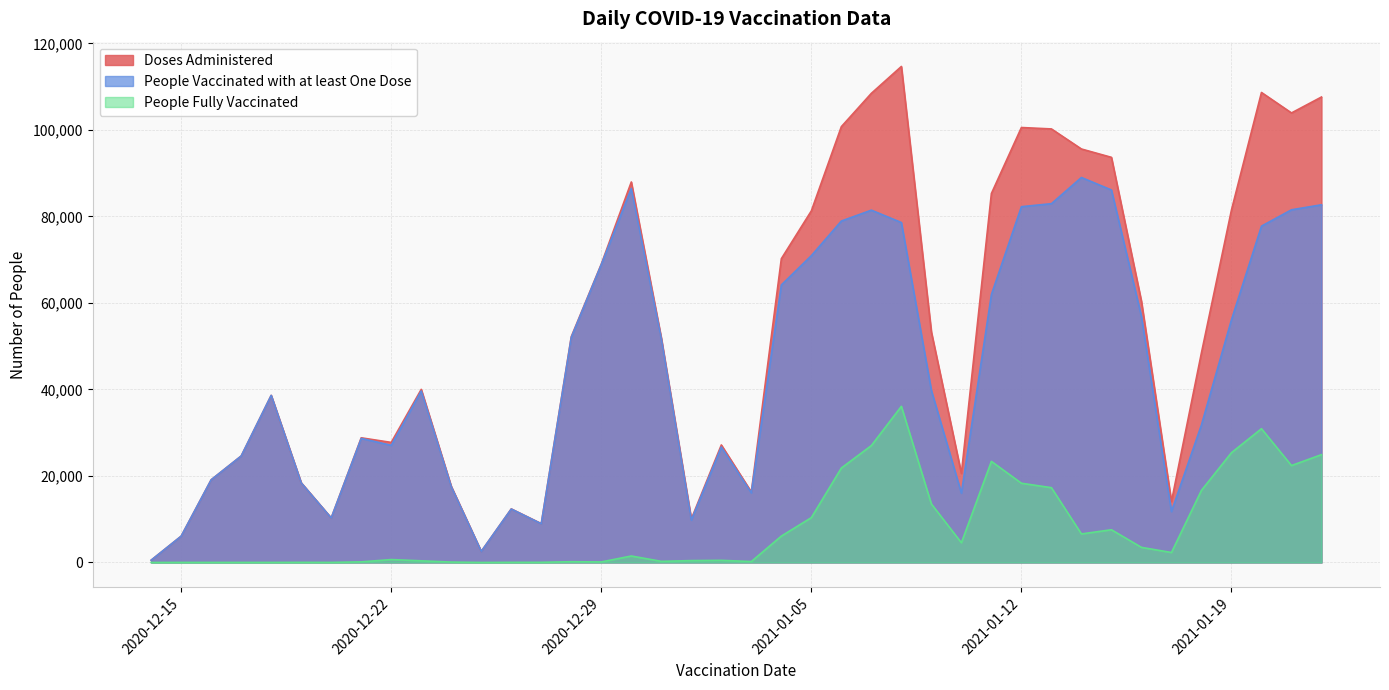

How many lines are shown in the chart?

3